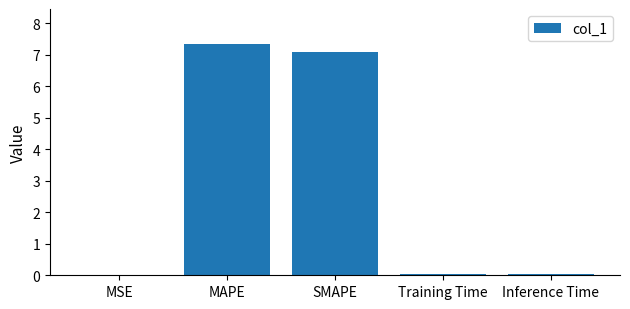

What is the change in value from SMAPE to Inference Time?

-7.0